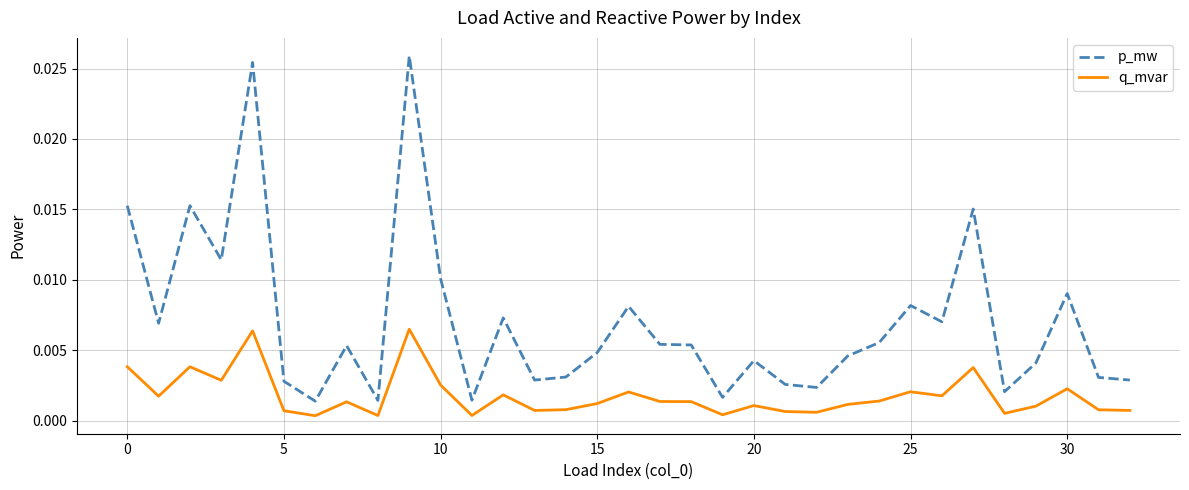

Is this an area chart (filled region under the line)?

No